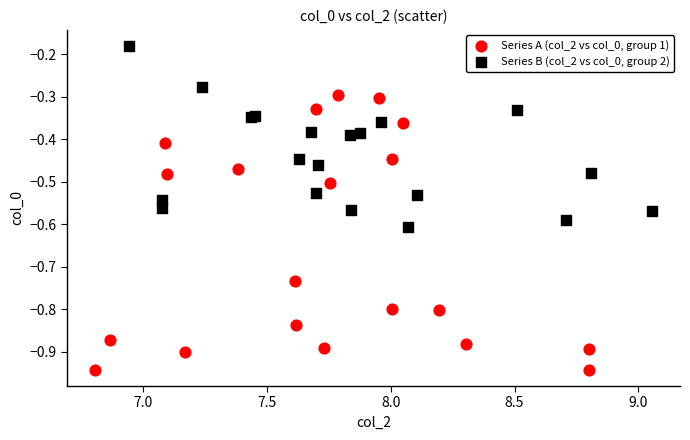

Which series reaches the maximum Y coordinate?

Series B (col_2 vs col_0, group 2)